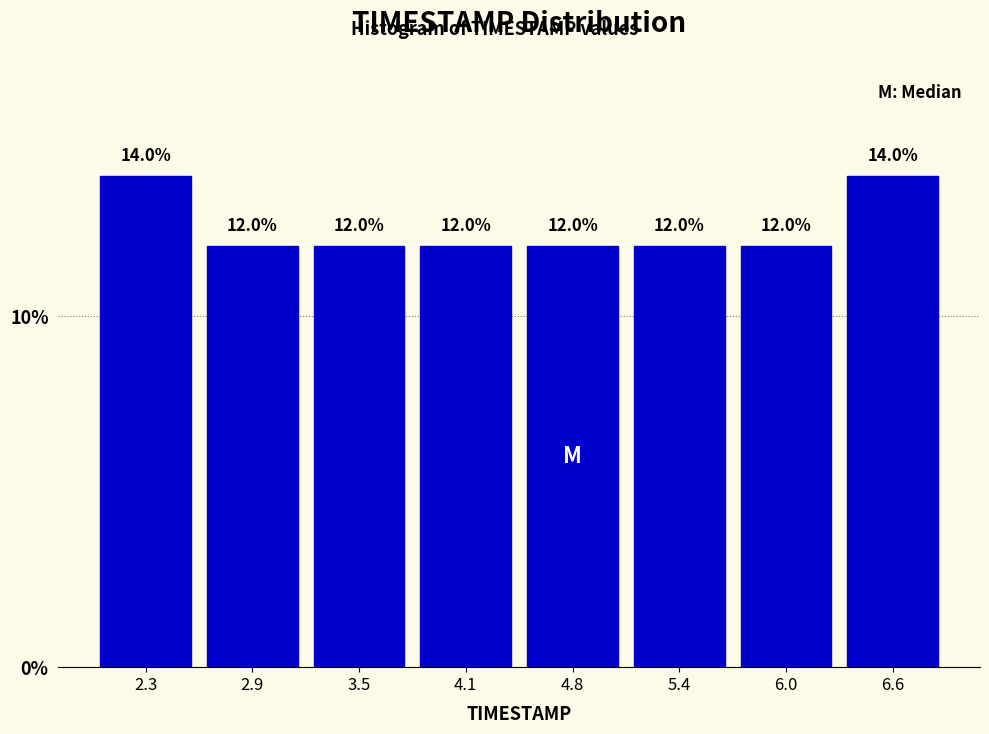

What is the height of the bar covering 2.6 to 3.2 on the x-axis? The bar edges are not printed on the chart, so give them approximately, as read against the axis.

12.0